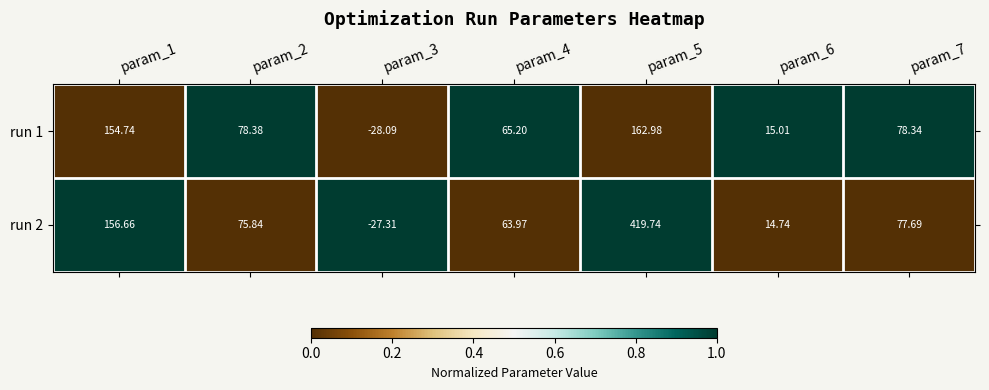

How many data points does each series have?

7